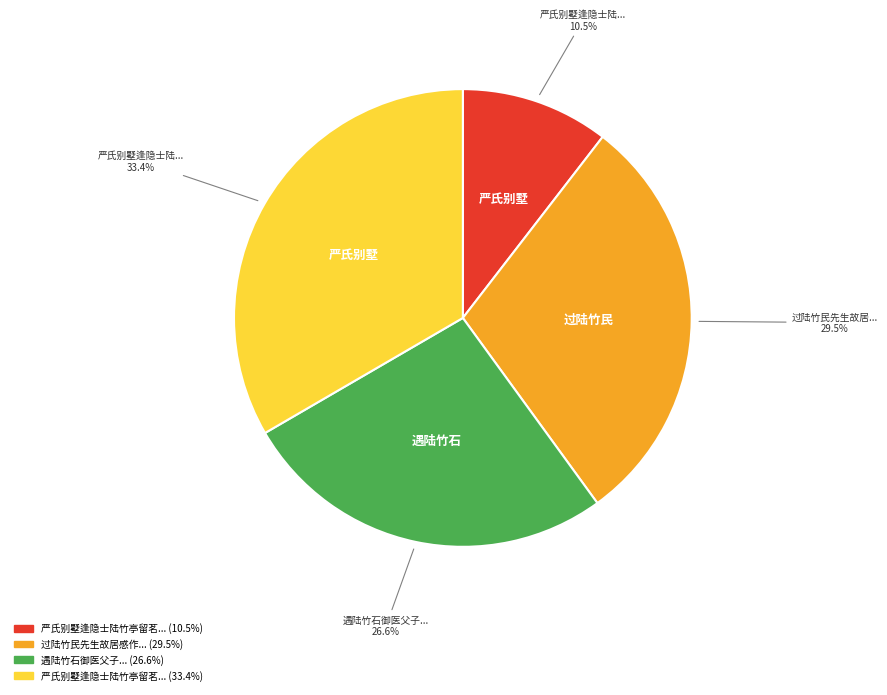

Is there any slice that represents more than half of the pie?

No